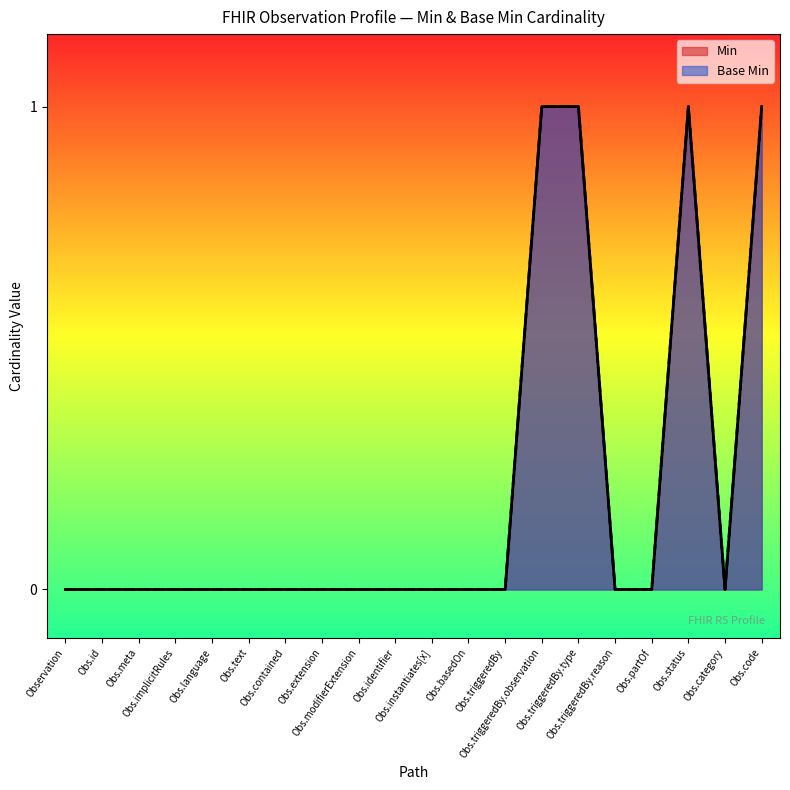

What is the sum of the values at 1 and 1?

2